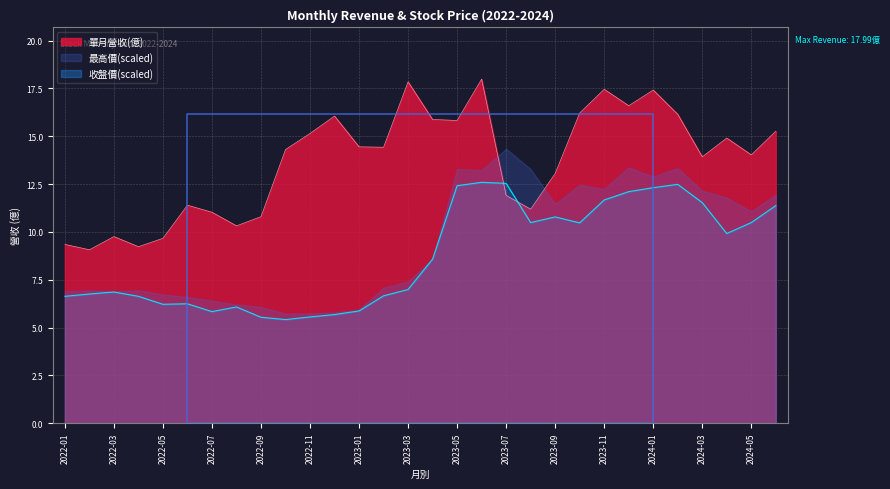

At which label does 單月營收(億) reach its peak?

2023-06